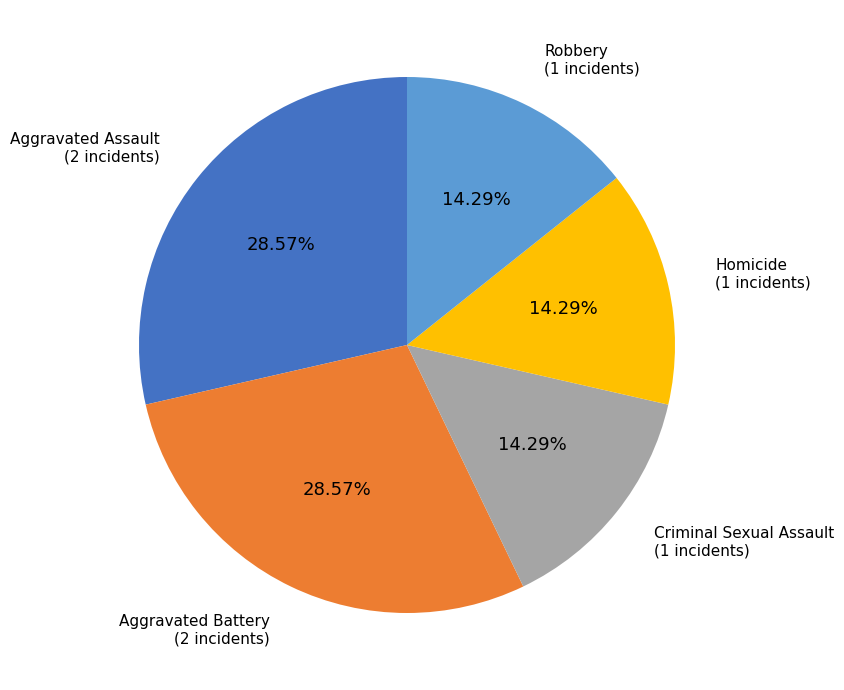

Which has a higher value, Criminal Sexual Assault or Aggravated Assault?

Aggravated Assault